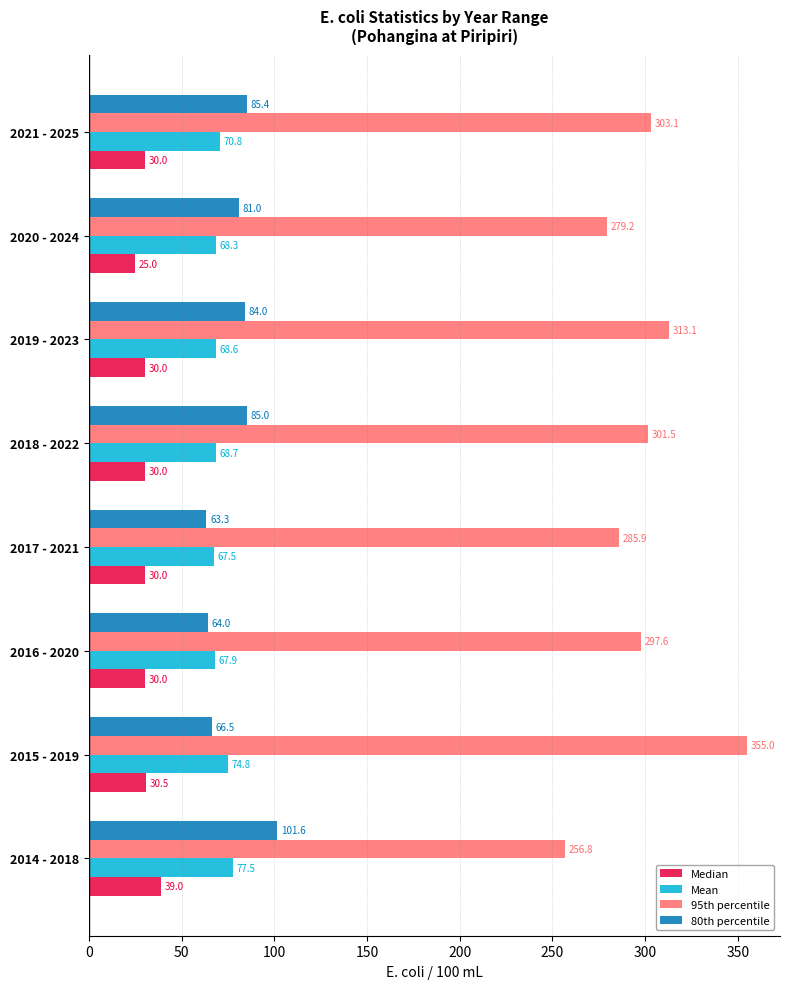

Which series changed the most between 2014 - 2018 and 2021 - 2025?

95th percentile